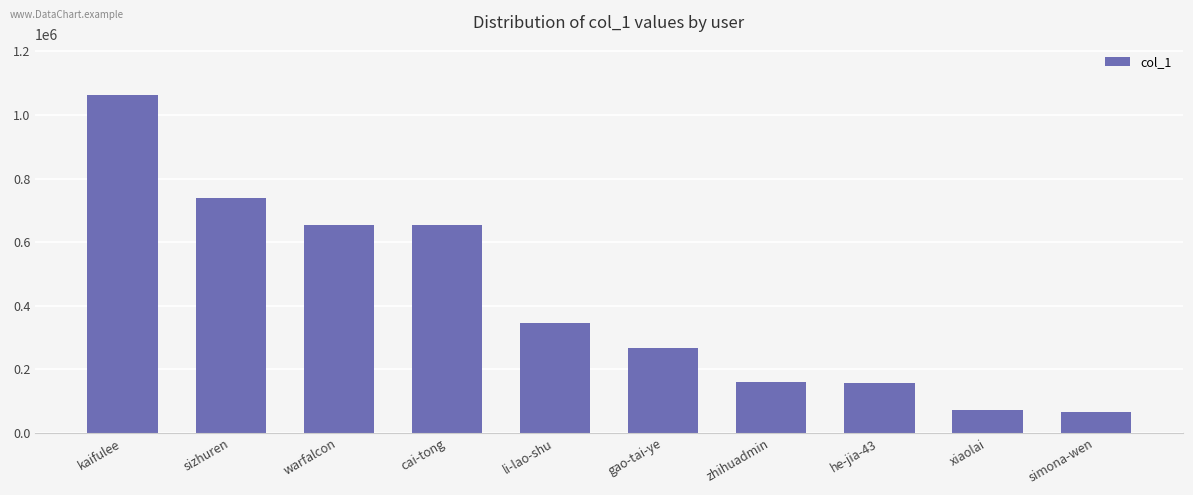

Count the number of data series in this chart.

1